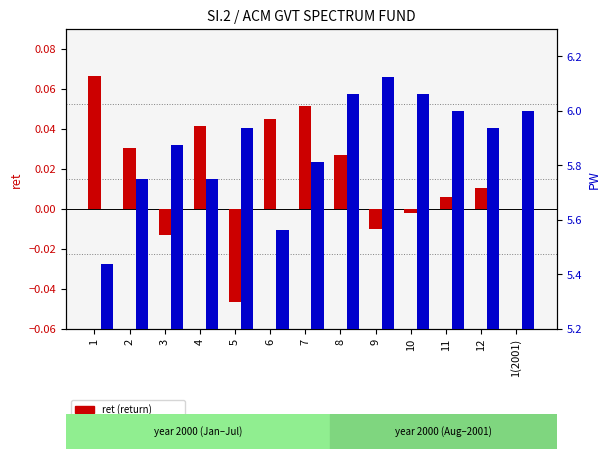

The value of ret at 10 is -0.0. True or false?

False